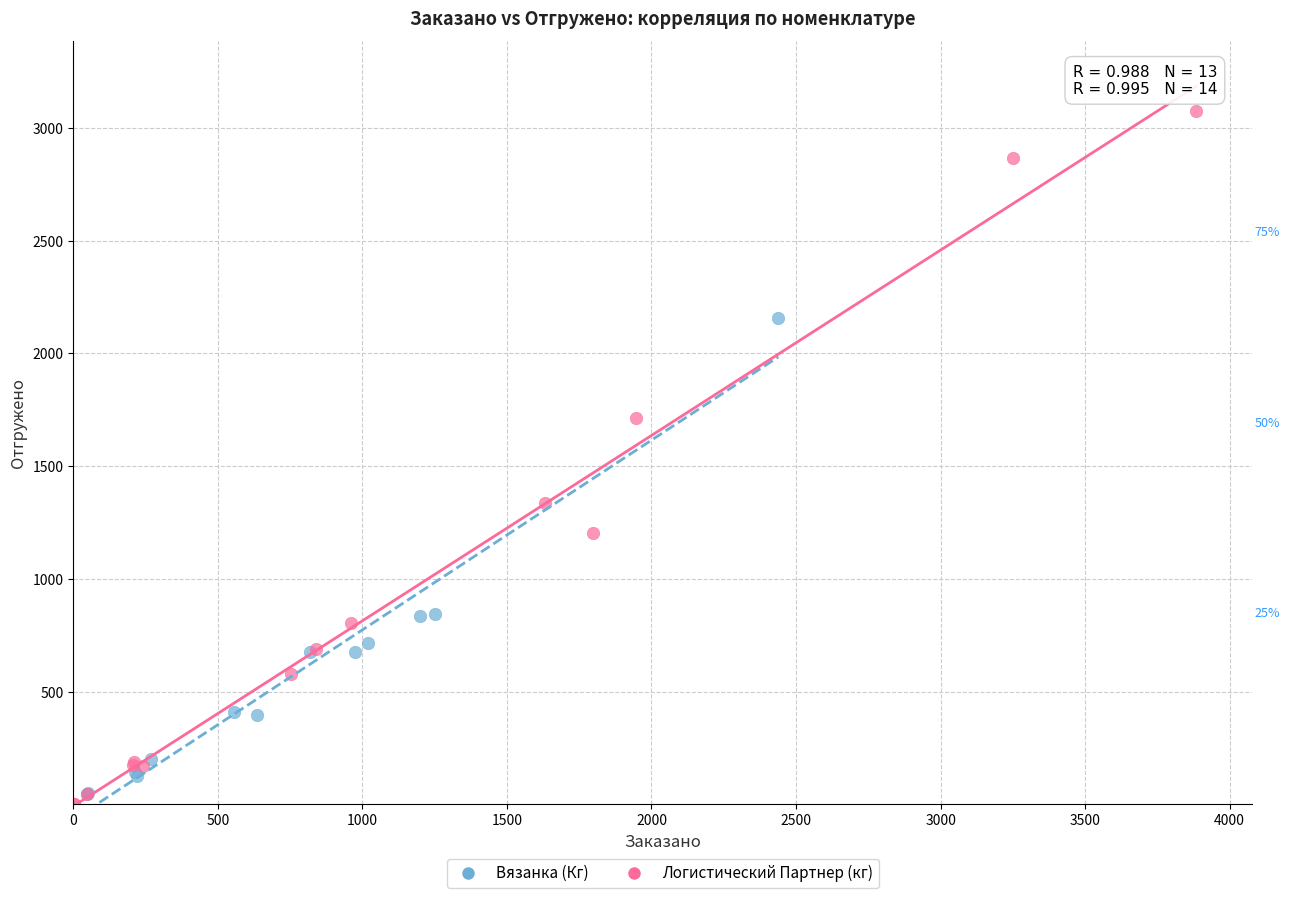

Which series has the largest Y range (max minus min)?

Логистический Партнер (кг)